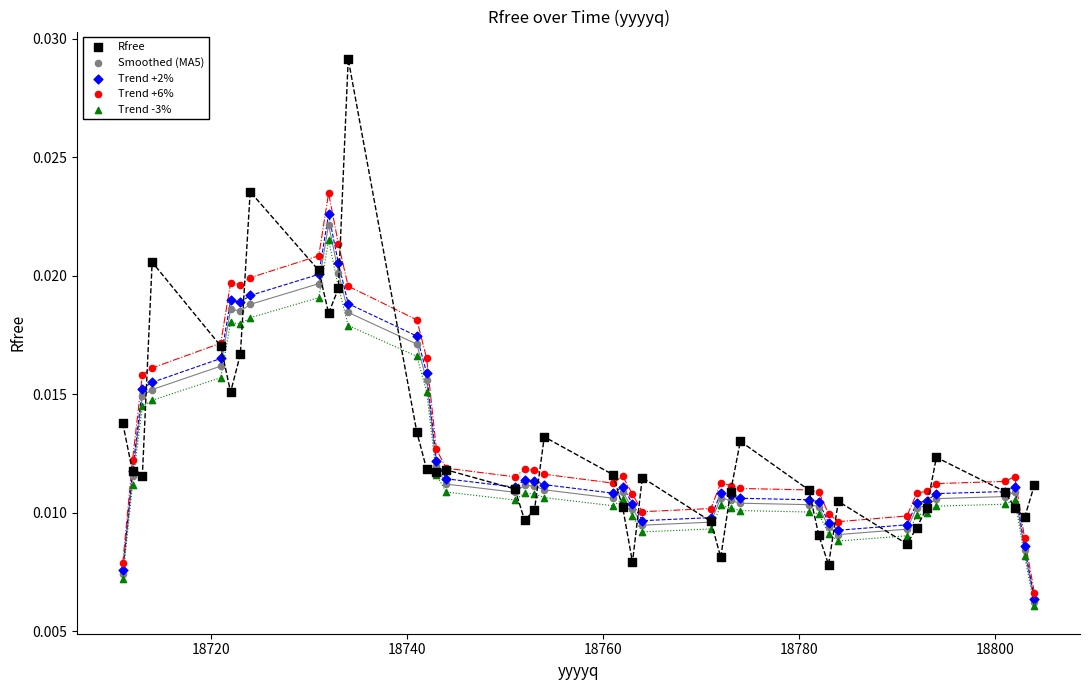

Which series has the widest spread of Y values?

Rfree